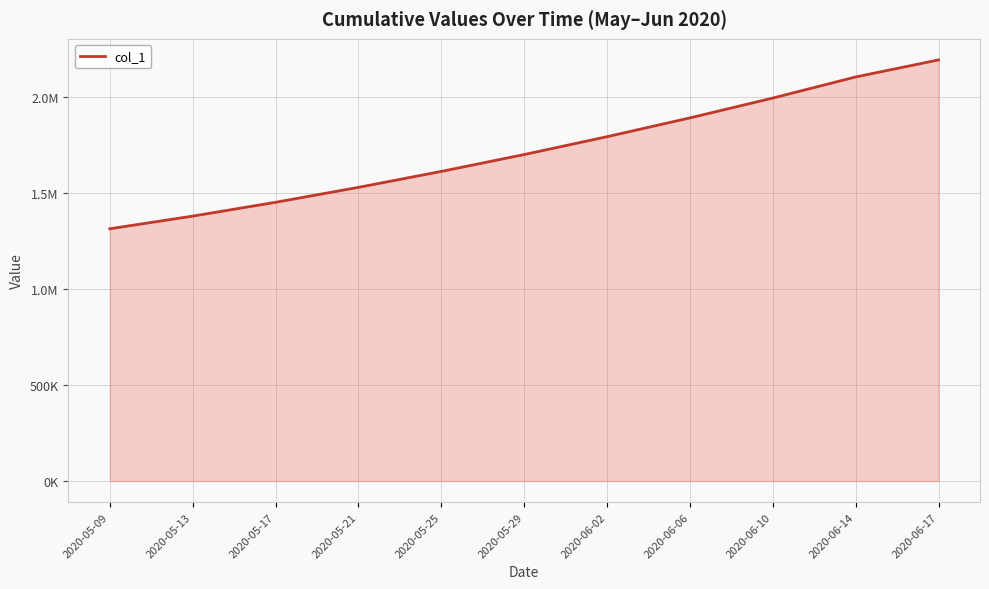

True or false: there are more than 1 points higher than both neighbors.

False